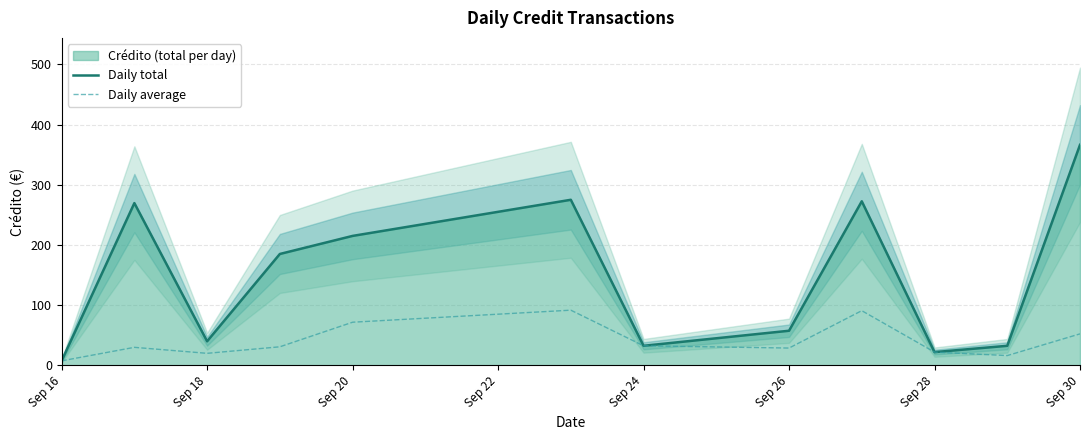

How many data points in Daily total are less than 185?

6